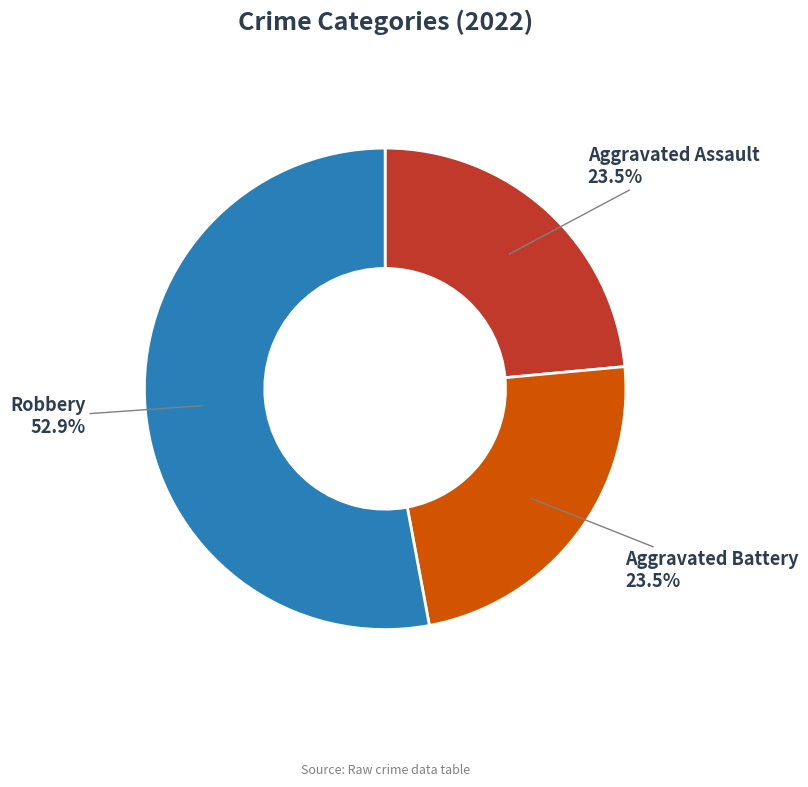

Is there any slice that represents more than half of the pie?

Yes